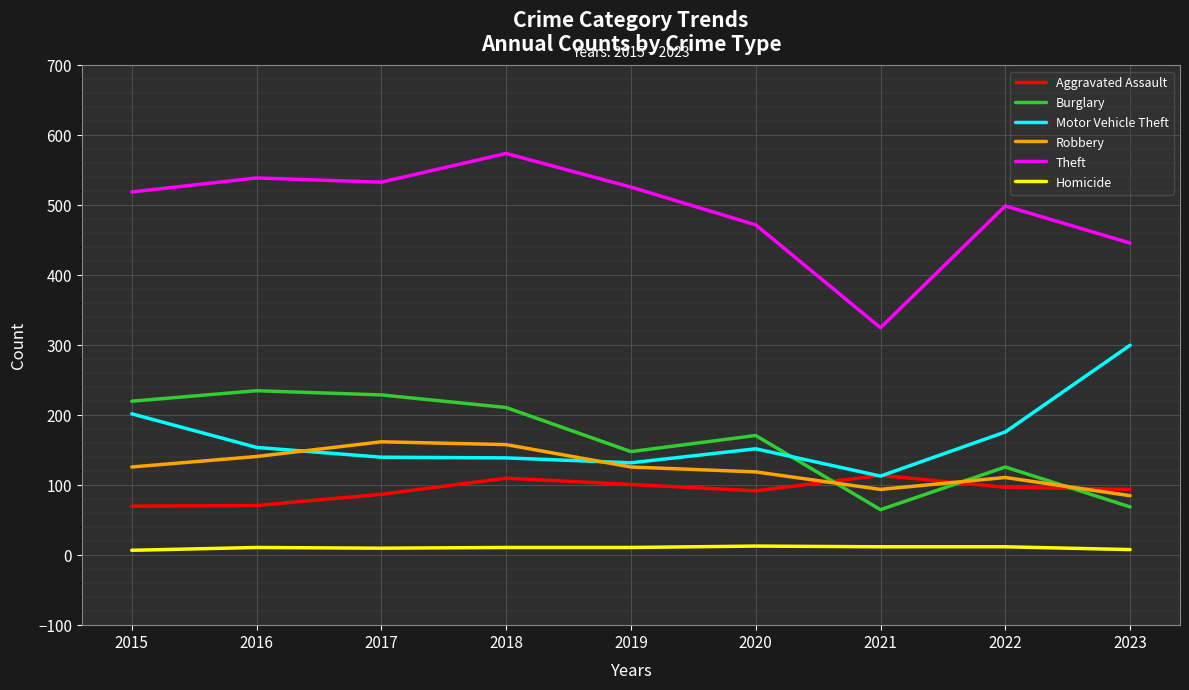

Which series has the widest spread of values?

Theft